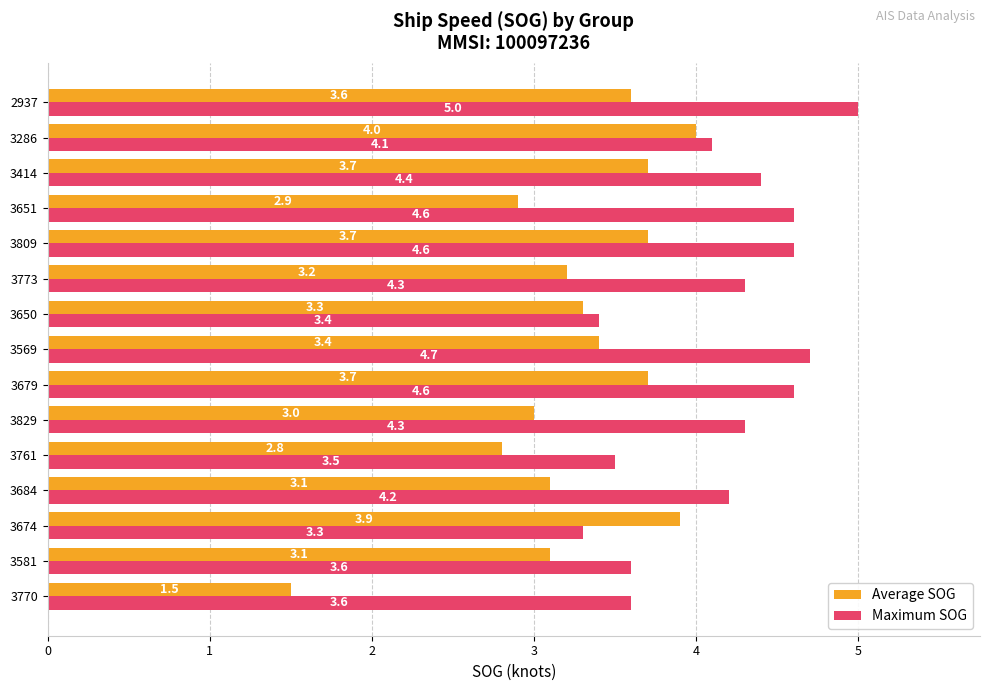

Which series has the largest range (max minus min)?

Average SOG